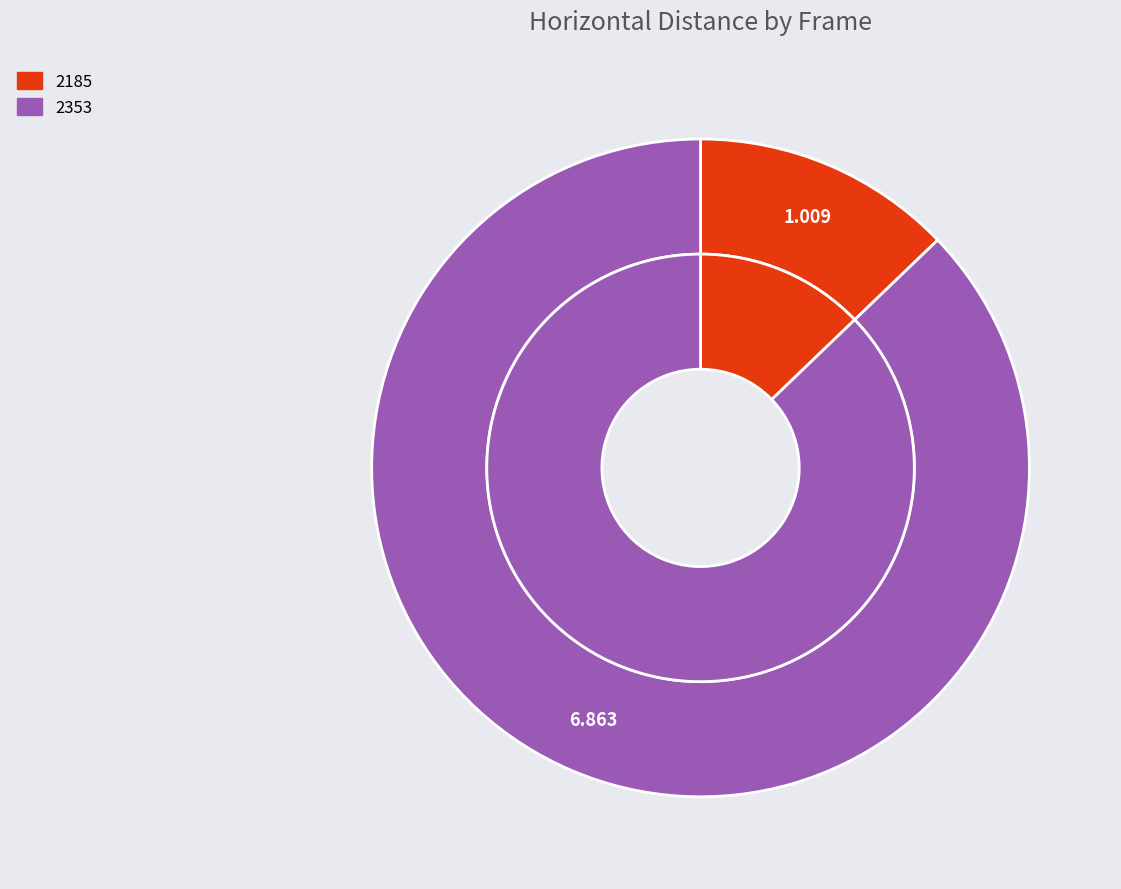

Which slice represents more than half of the pie?

2353